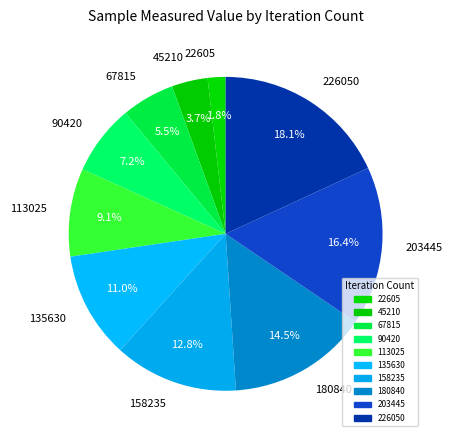

Between 158235 and 45210, which is larger?

158235